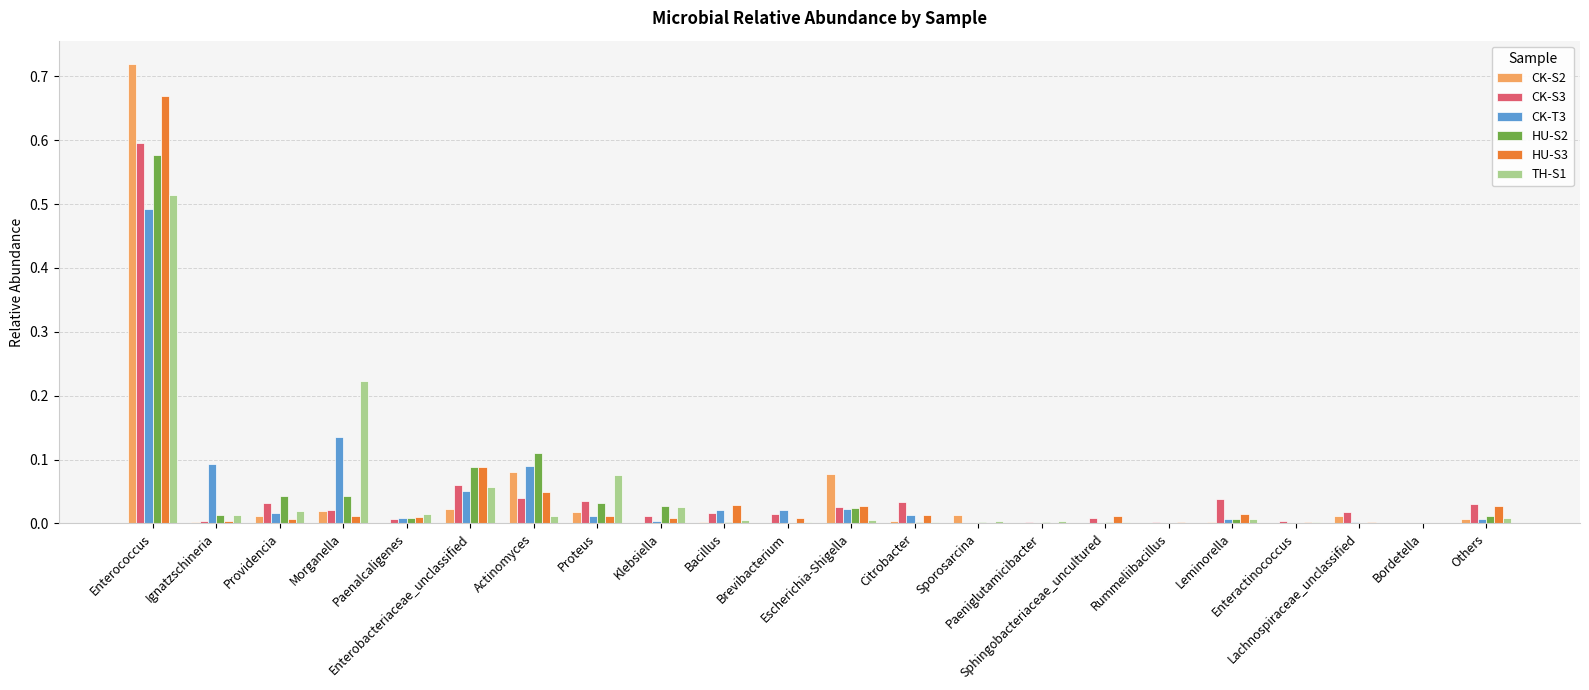

What is the sum of all TH-S1 values?

1.0